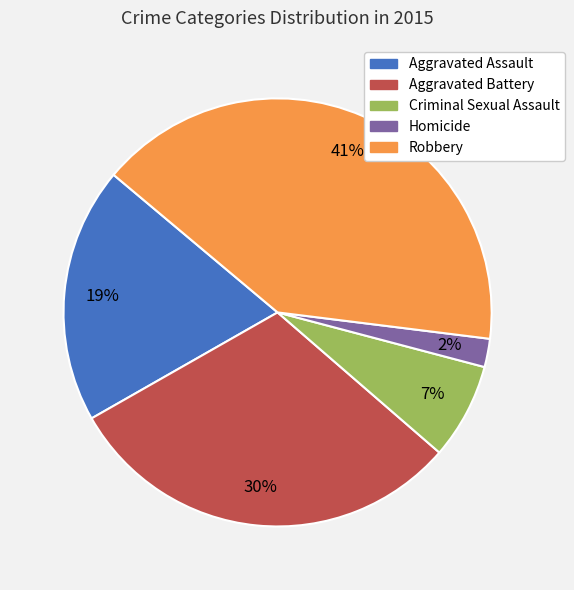

To the nearest percent, what percentage of the pie is Robbery?

41%